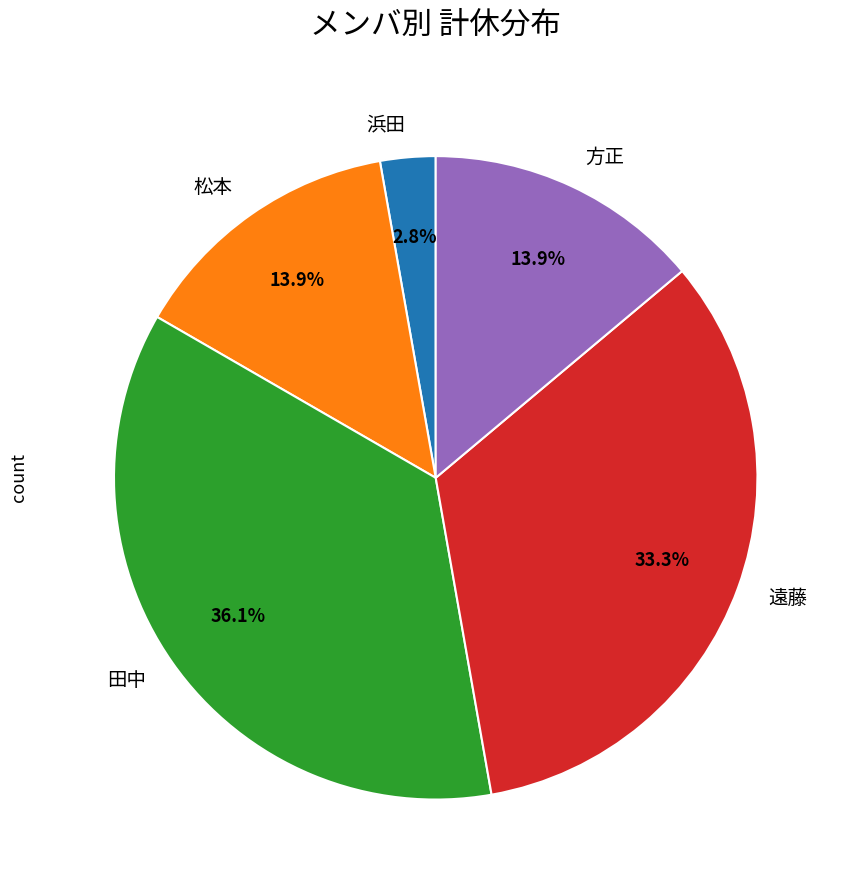

What percentage is the 方正 slice, to the nearest percent?

14%